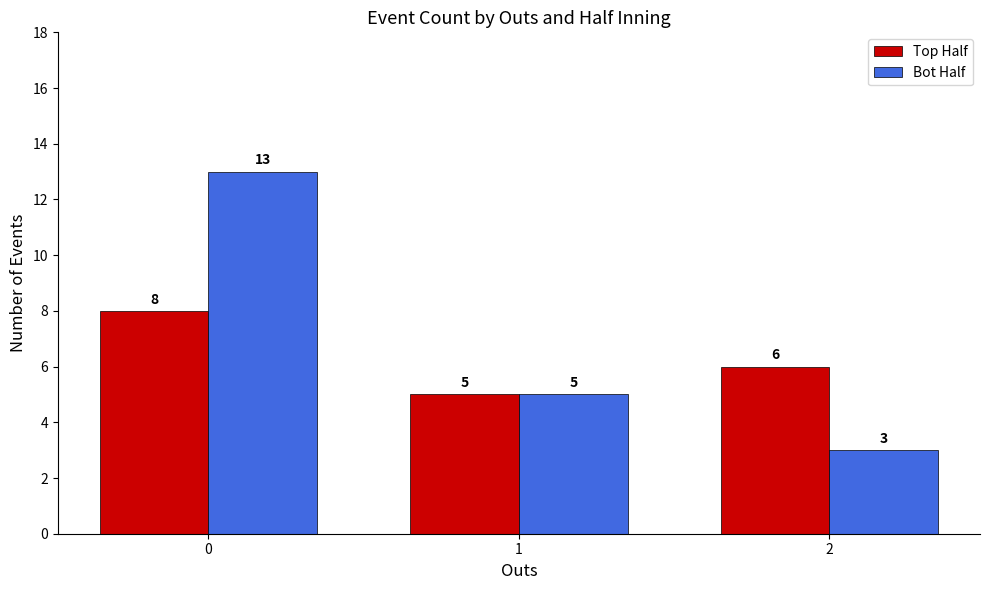

List the series in order of their overall mean, lowest first.

Top Half, Bot Half